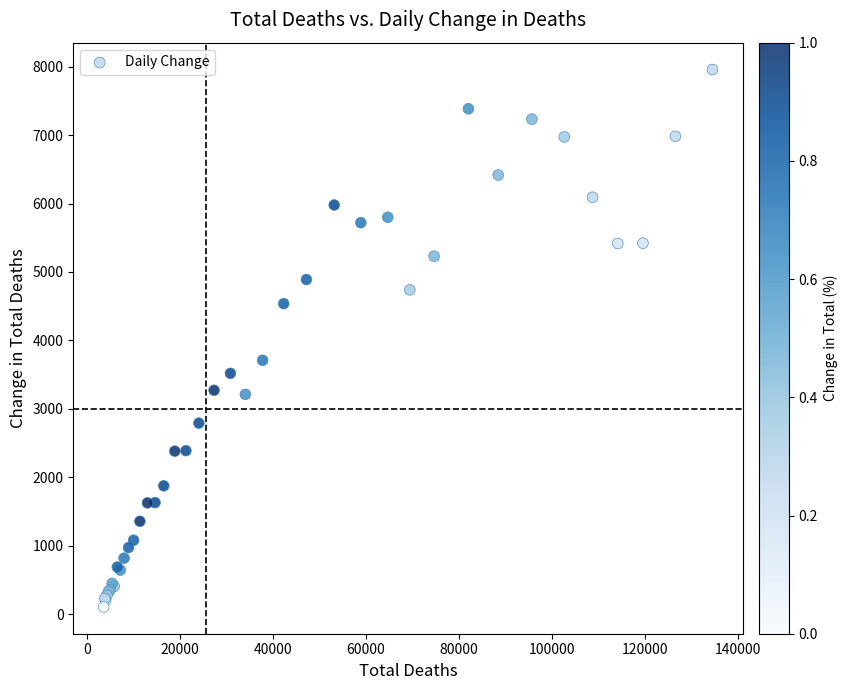

What Y value in the scatter plot is closest to 4032?

3709